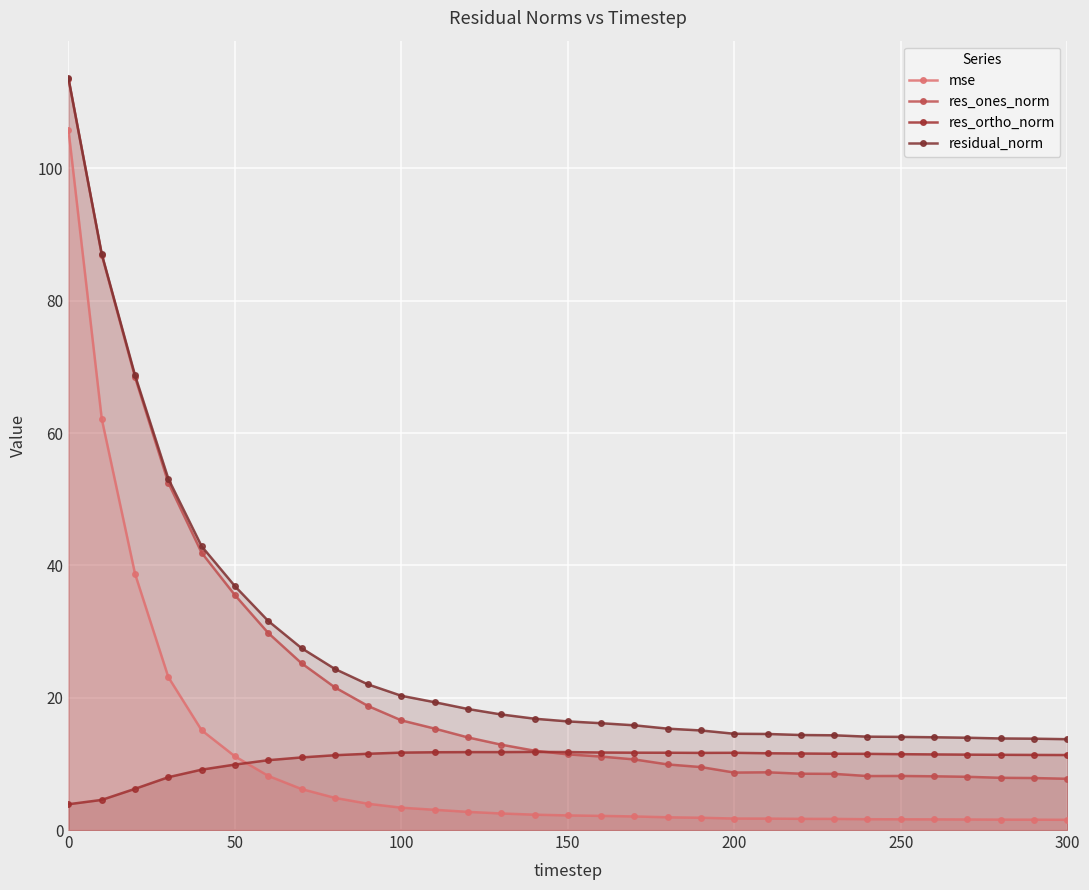

True or false: res_ones_norm and mse intersect in this chart.

False